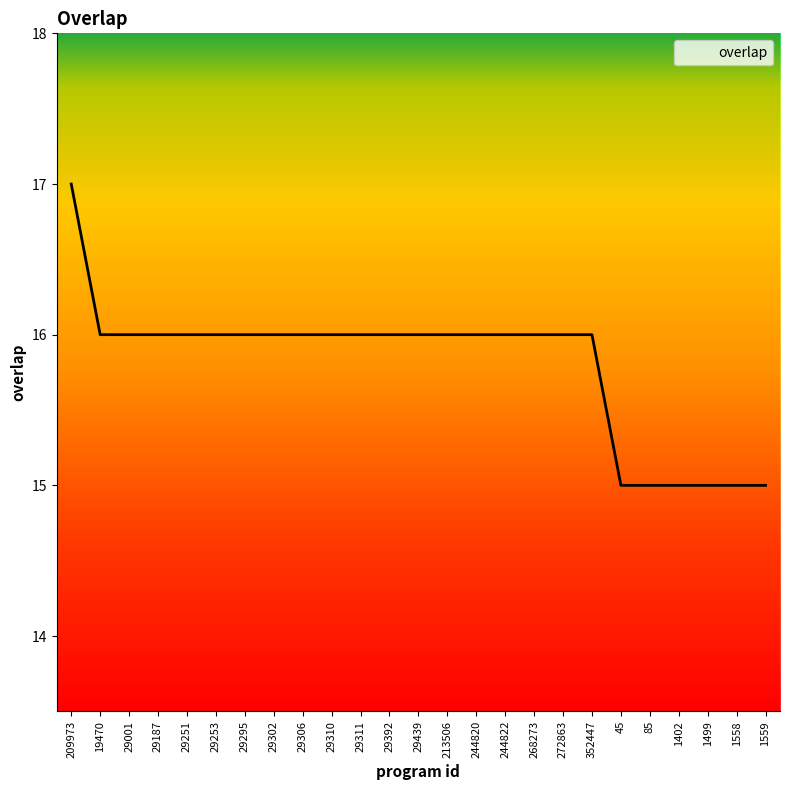

What is the difference between the maximum and second lowest values?

2